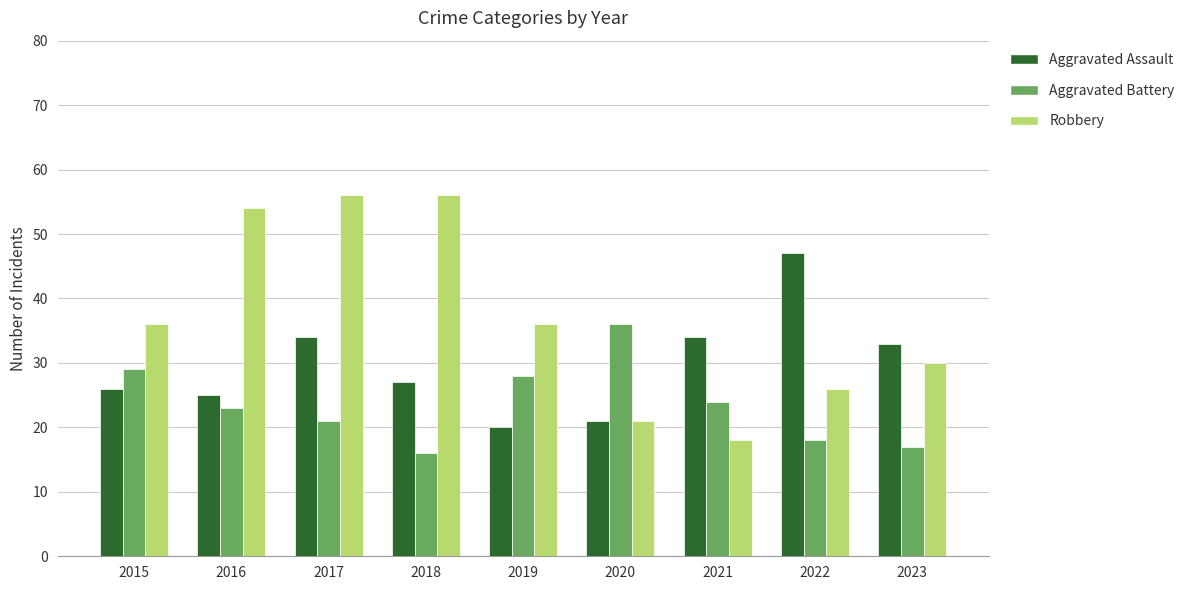

Where is Aggravated Assault nearest to the value 33?

2023